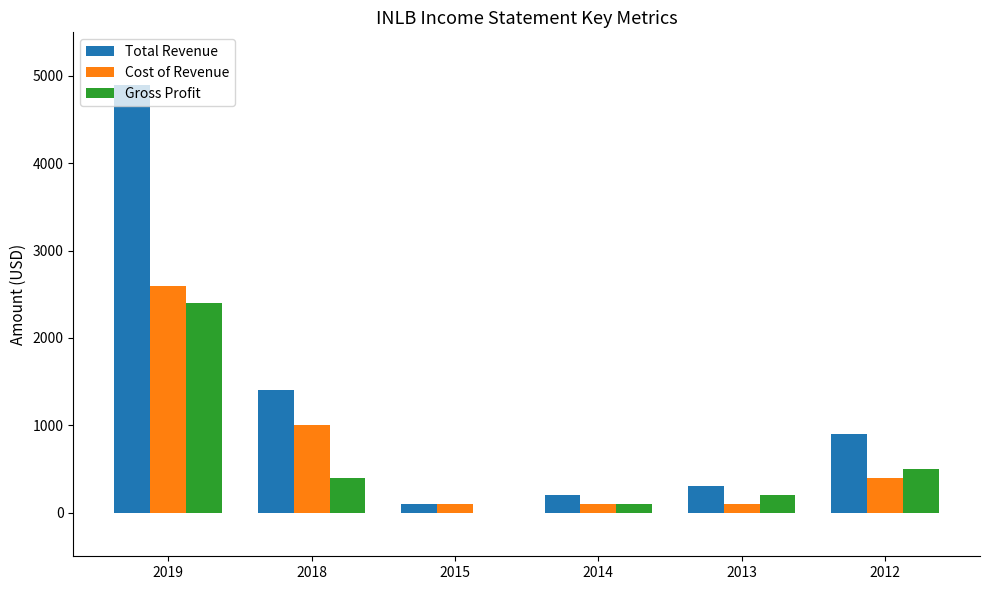

Which category has the highest value in the Total Revenue series?

2019